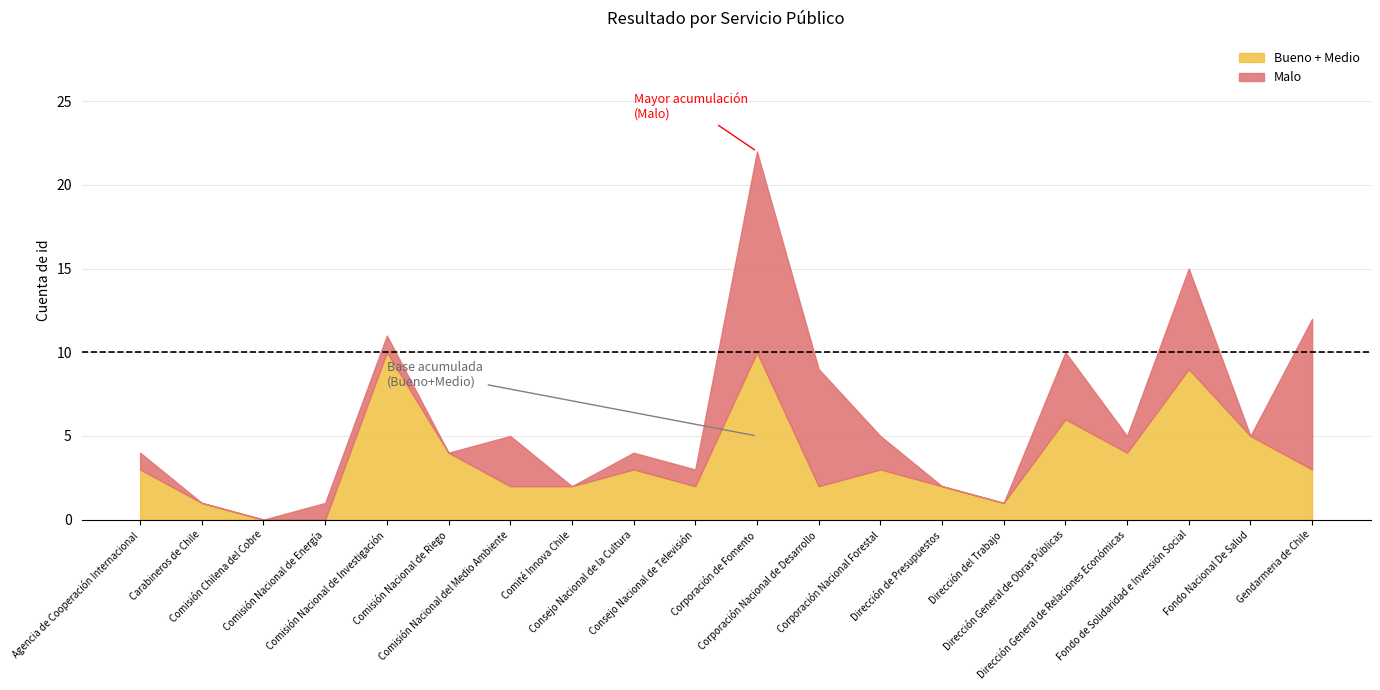

How many data points does each series have?

20